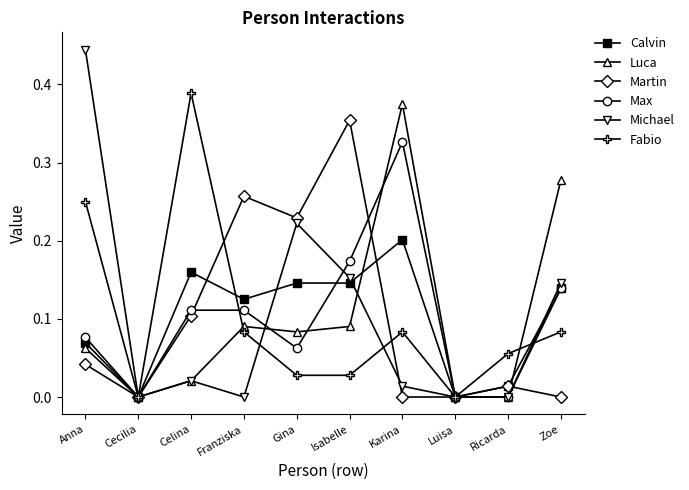

Which series changed the most between Franziska and Zoe?

Martin